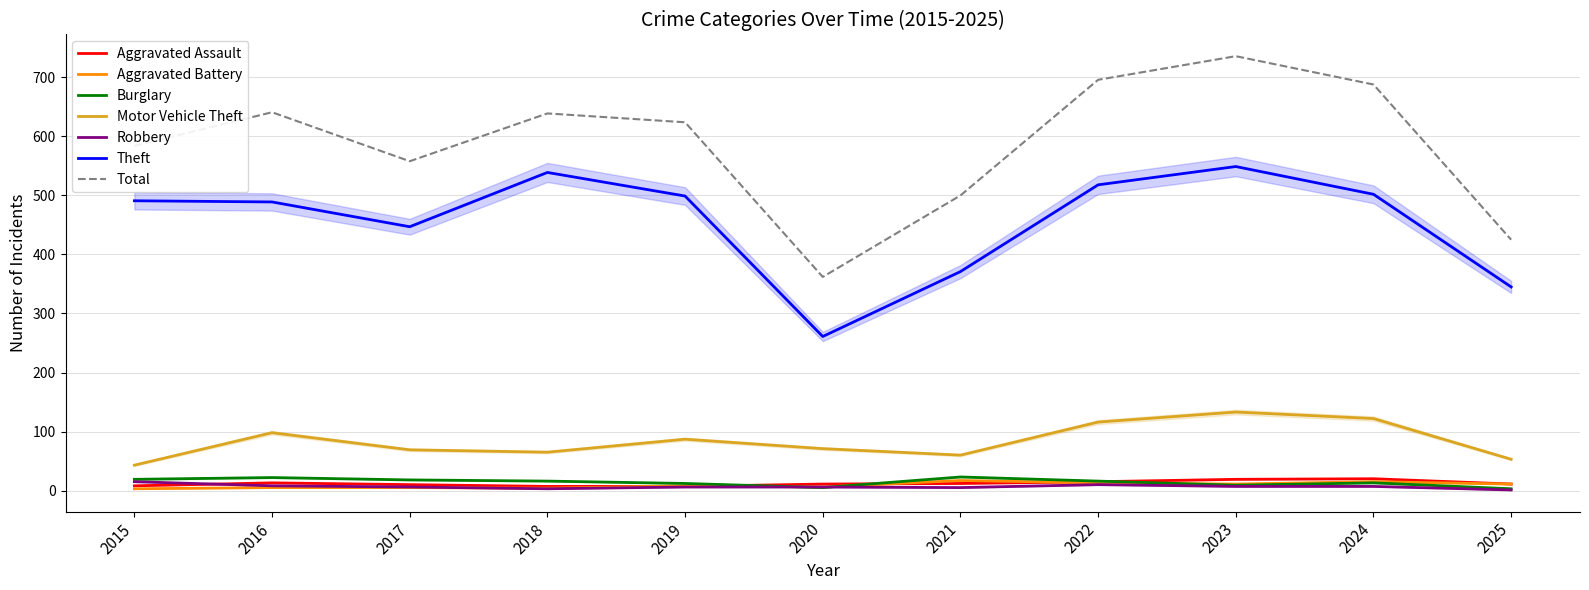

What is the difference between the second highest and minimum values in the Theft series?

278